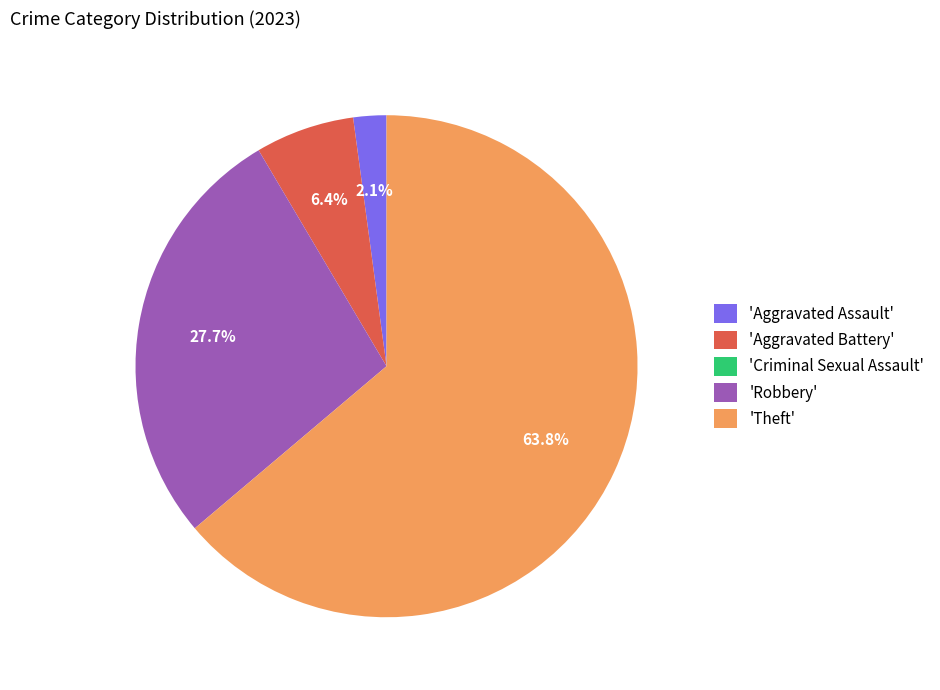

Between 'Aggravated Battery' and 'Robbery', which is larger?

'Robbery'